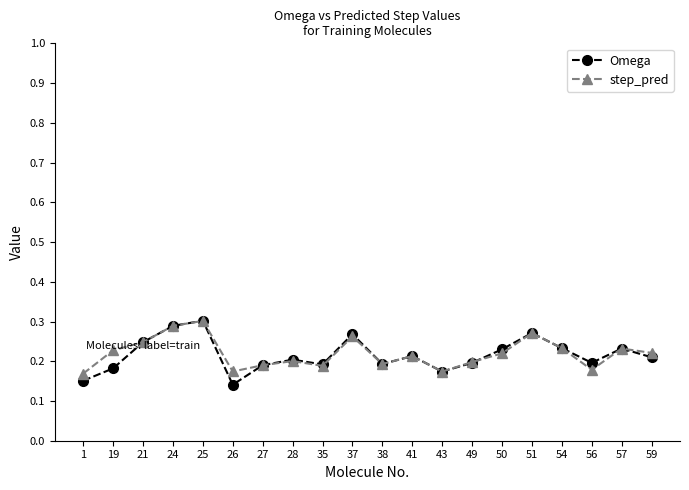

How many Omega values are between 0 and 1?

20